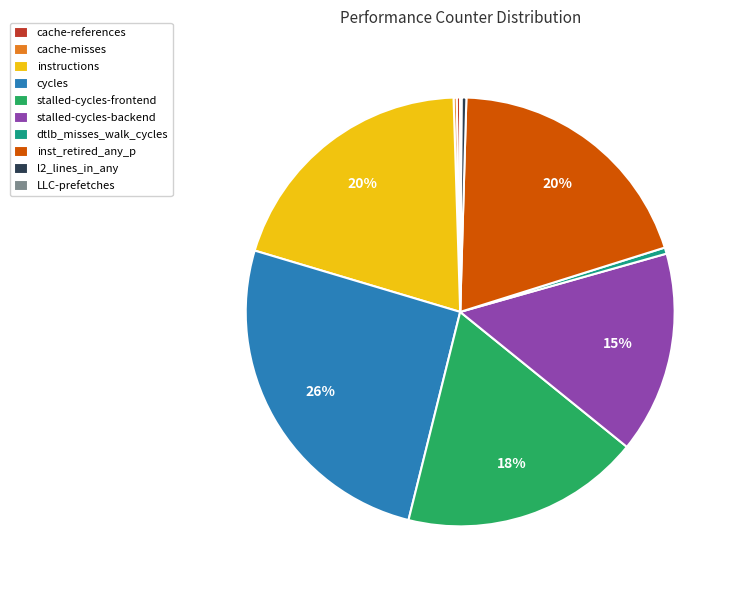

To the nearest percent, what portion does instructions represent?

20%